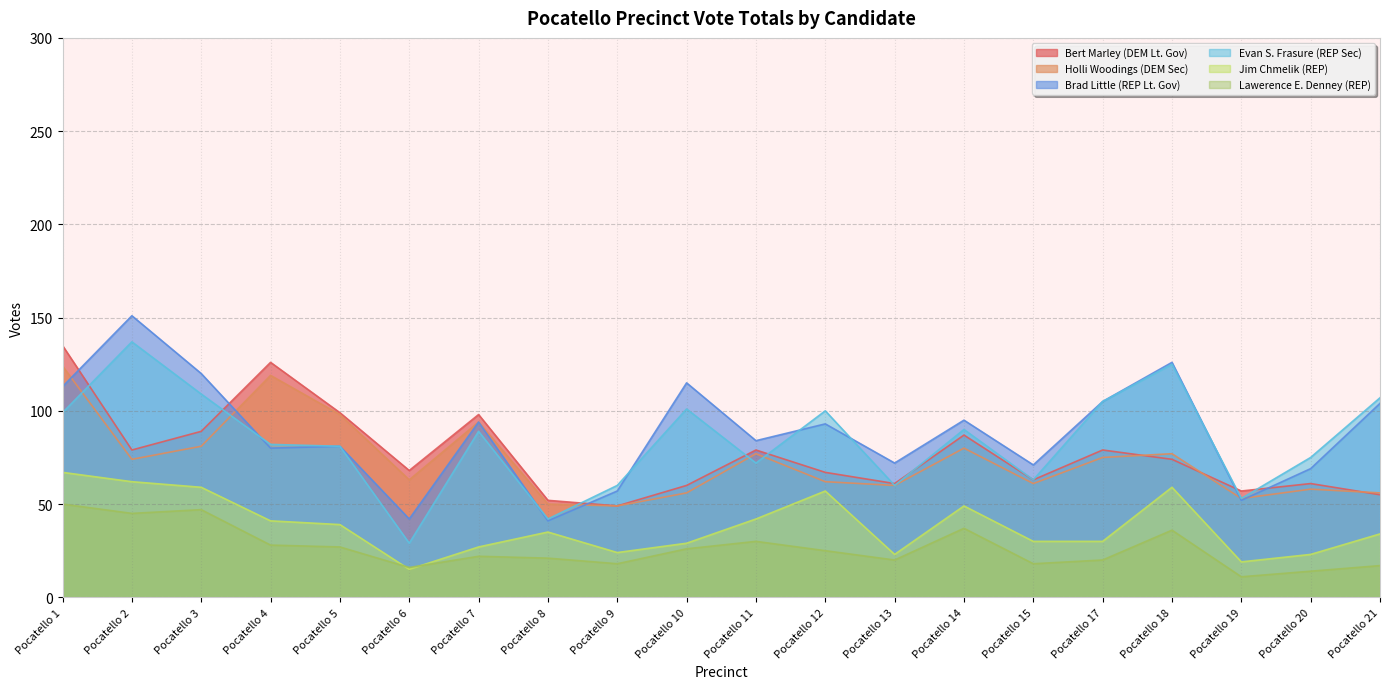

How many lines are shown in the chart?

6